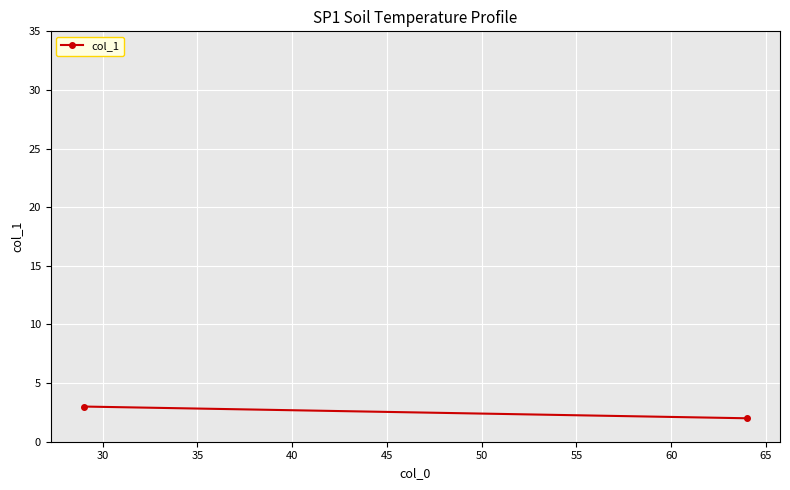

What is the sum of all values?

5